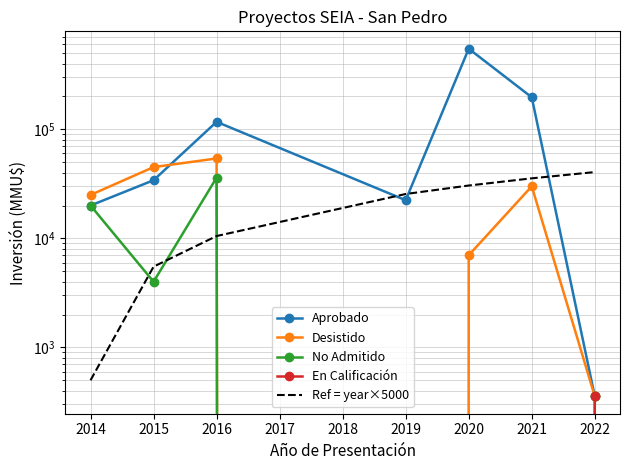

What is the value of the Aprobado point at the 1st from the left?

20000